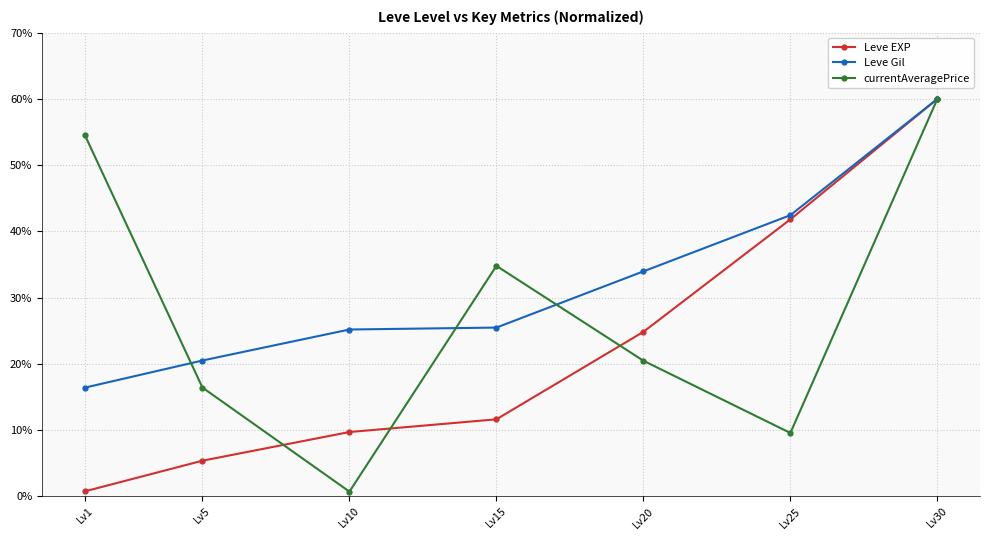

How many lines are shown in the chart?

3